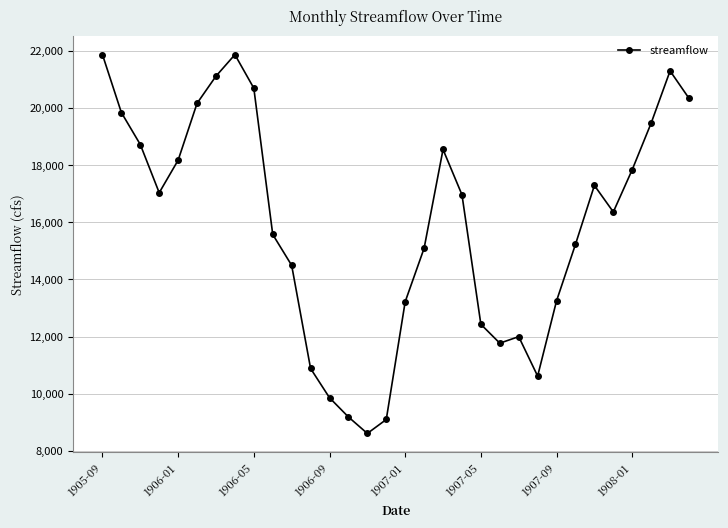

What is the maximum value shown in the chart?

21870.4